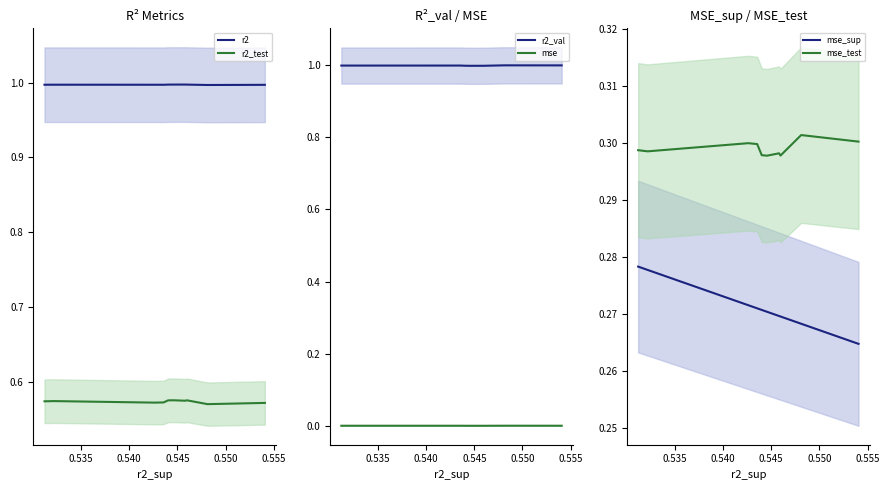

What is the lowest value of the r2 series?

1.0